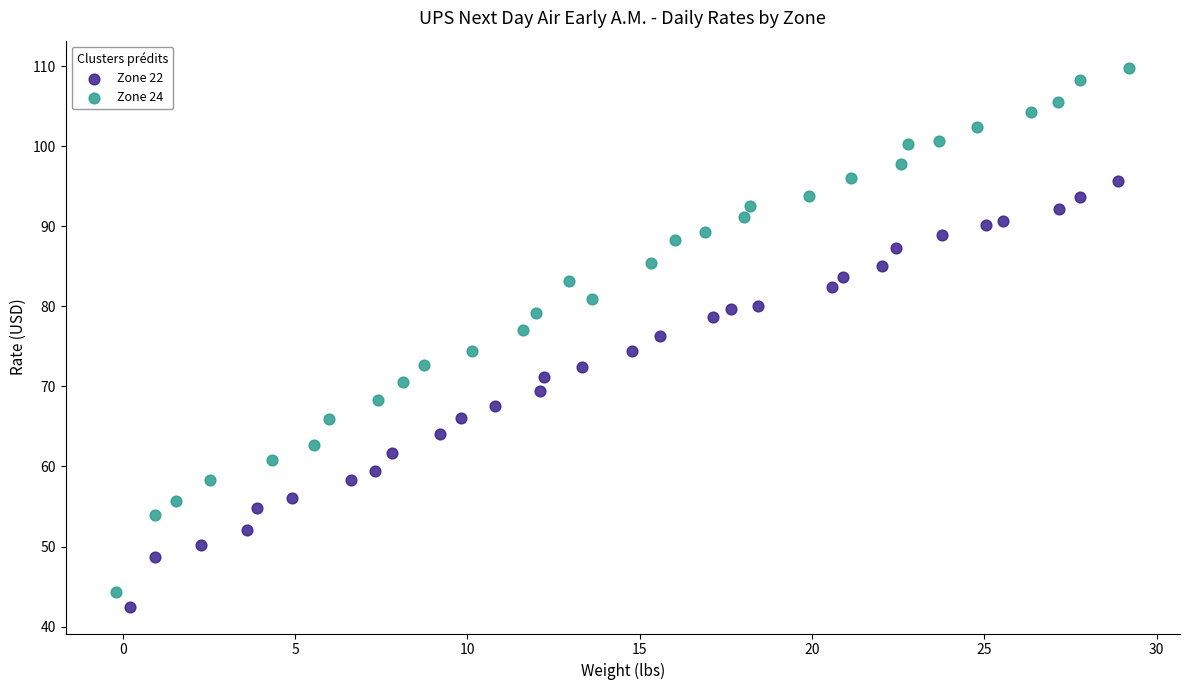

What are all the series names shown in the legend?

Zone 22, Zone 24